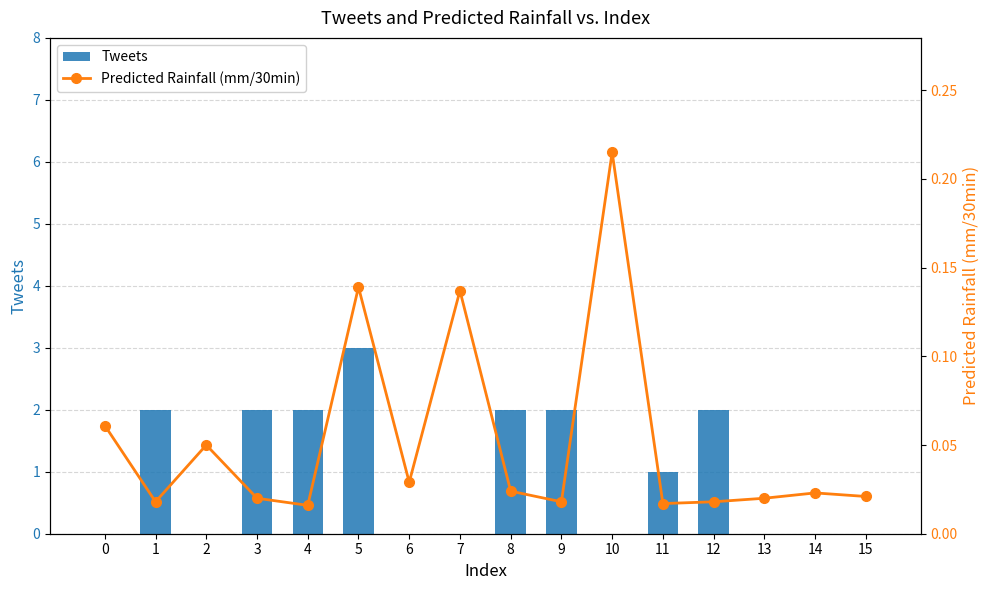

True or false: Tweets has a value of 1 at 9.

False